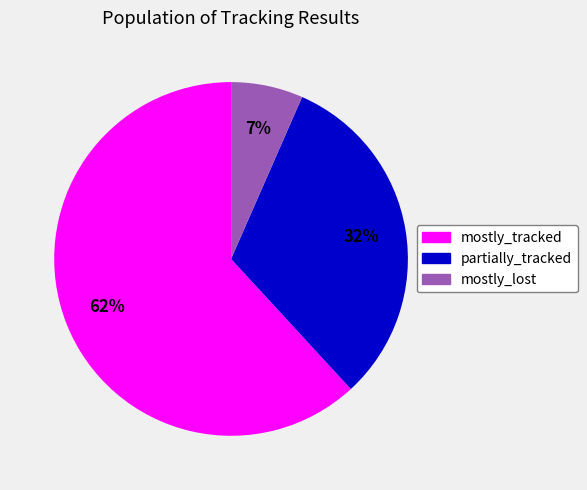

What is the ratio of the value at mostly_lost to the value at partially_tracked?

0.2